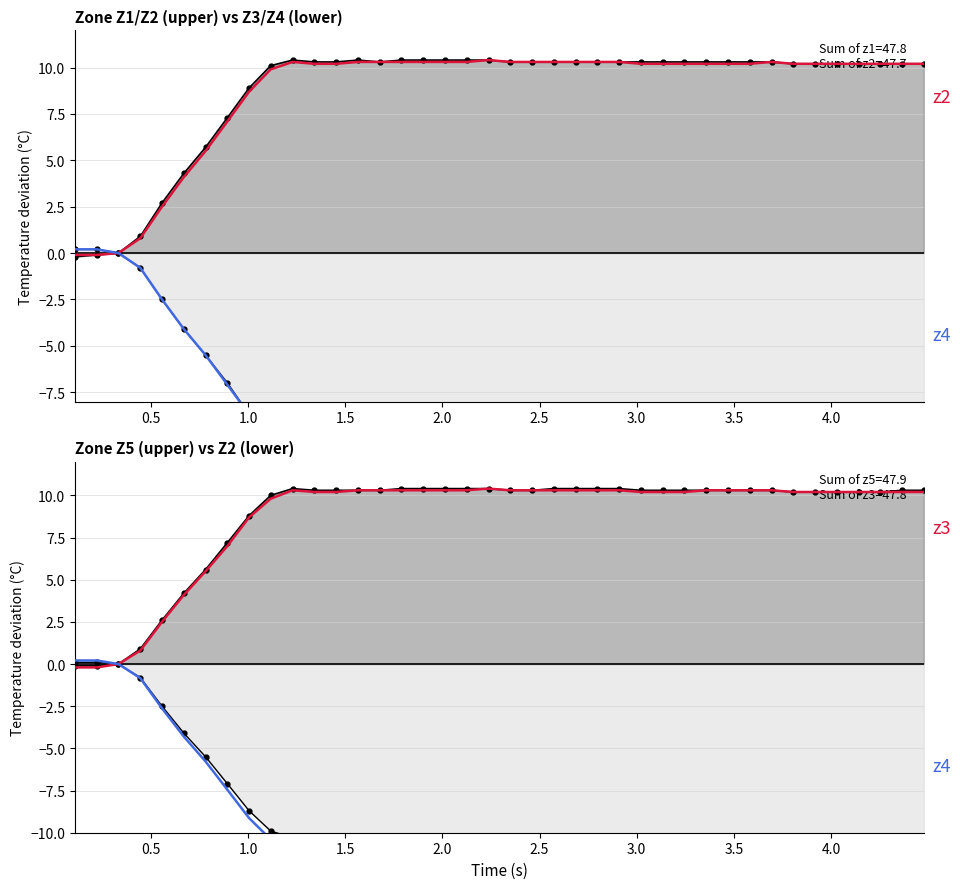

What is the average value of the z1 series?

8.7